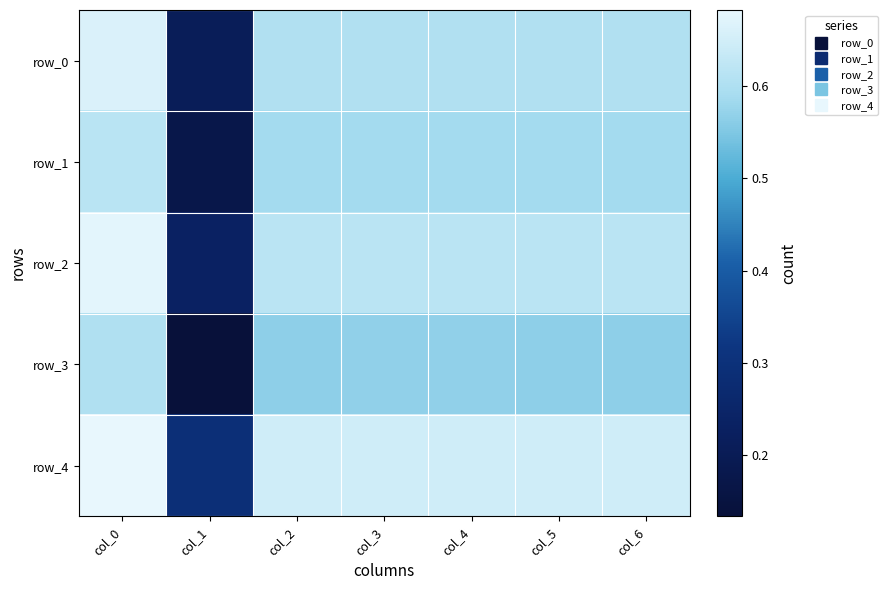

List the labels in order of row_0 value, largest first.

col_0, col_3, col_4, col_2, col_5, col_6, col_1